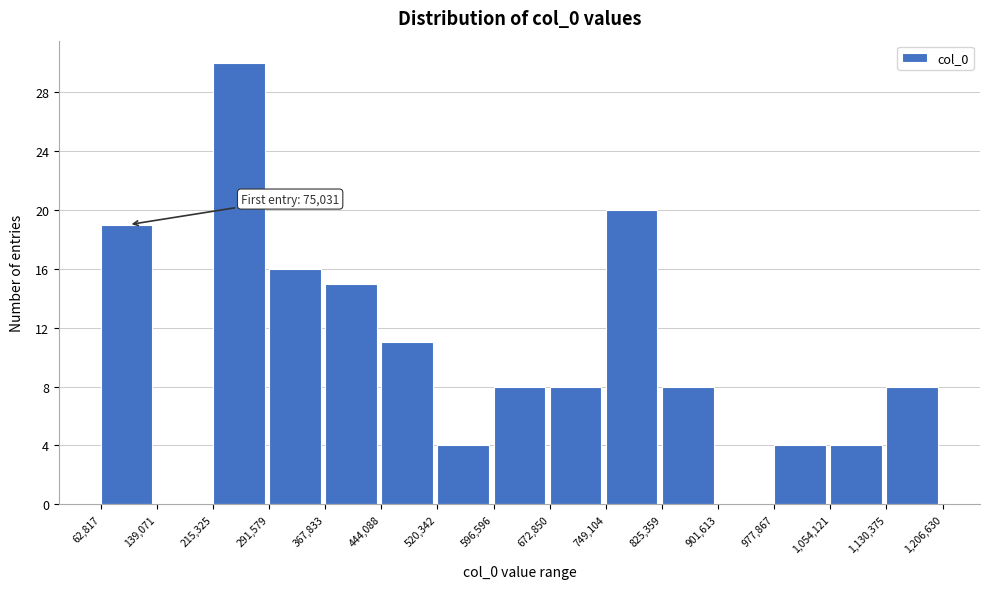

Which range on the x-axis has the tallest bar?

215,325 to 291,579